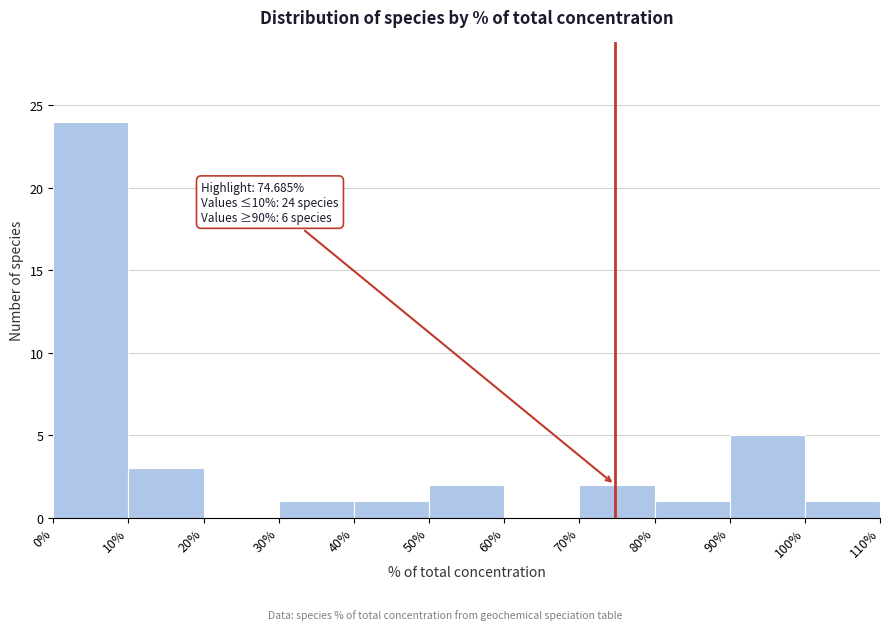

Which range on the x-axis has the tallest bar?

0% to 10%